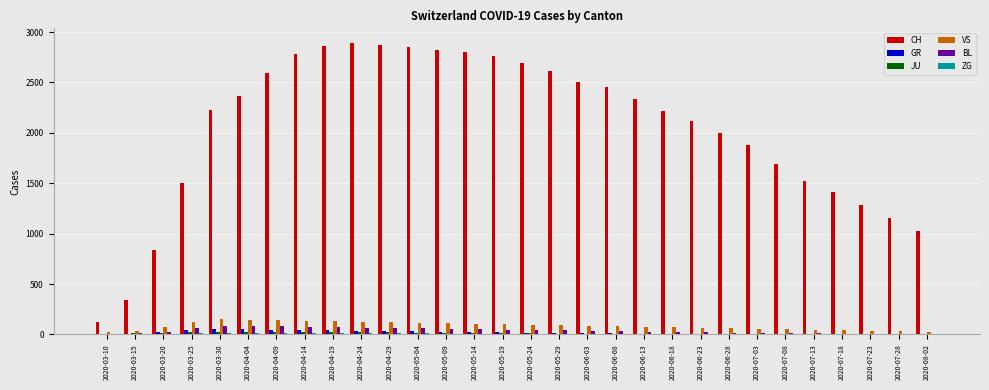

Which series changed the most between 2020-05-04 and 2020-06-03?

CH